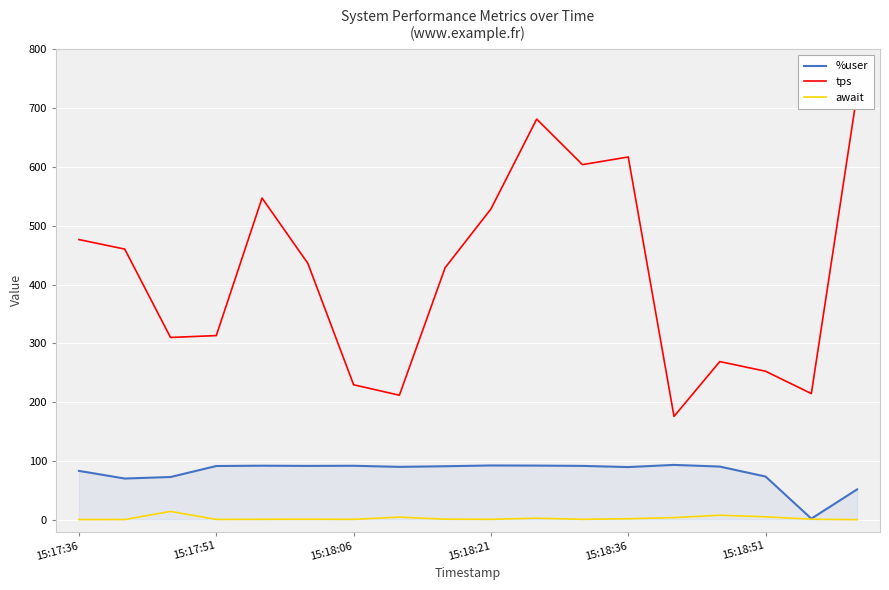

Reading left to right, extract all data points from this chart.

%user: 83.2	70.2	72.8	91.5	92.0	91.7	91.9	90.0	91.1	92.4	92.2	91.7	89.7	93.4	90.5	73.6	2.0	51.8
tps: 476.4	460.2	310.0	313.2	547.0	436.0	229.6	211.8	428.6	528.4	681.2	603.8	616.8	175.8	269.0	252.6	214.6	724.6
await: 0.5	0.6	14.3	0.7	0.9	1.0	0.8	4.6	1.1	0.9	2.8	0.9	1.9	3.8	7.8	5.2	1.1	0.3